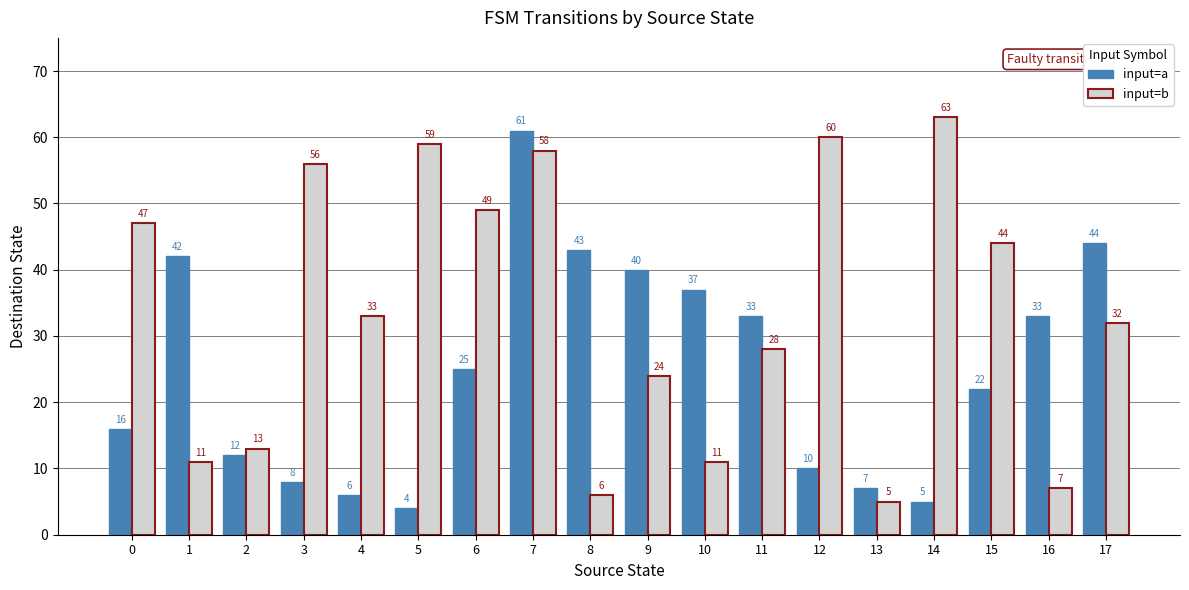

What are all the series names shown in the legend?

input=a, input=b